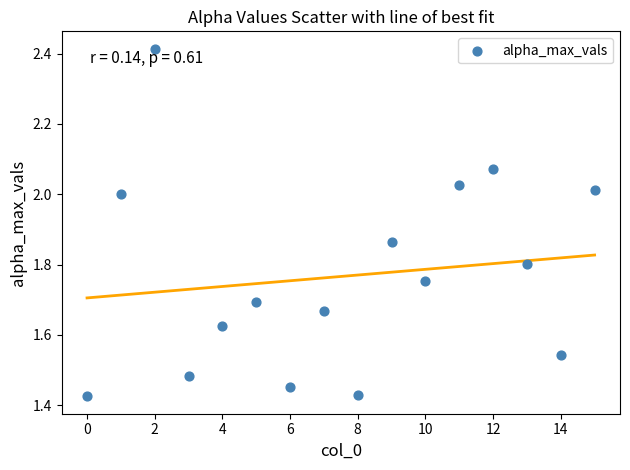

What is the range of Y values (max minus min)?

1.0